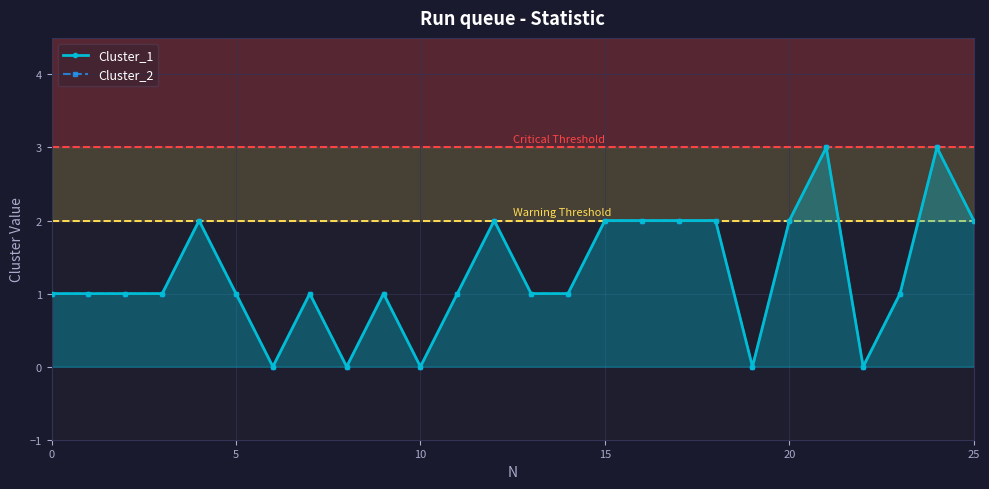

How many values in the Cluster_2 series are below 1?

5